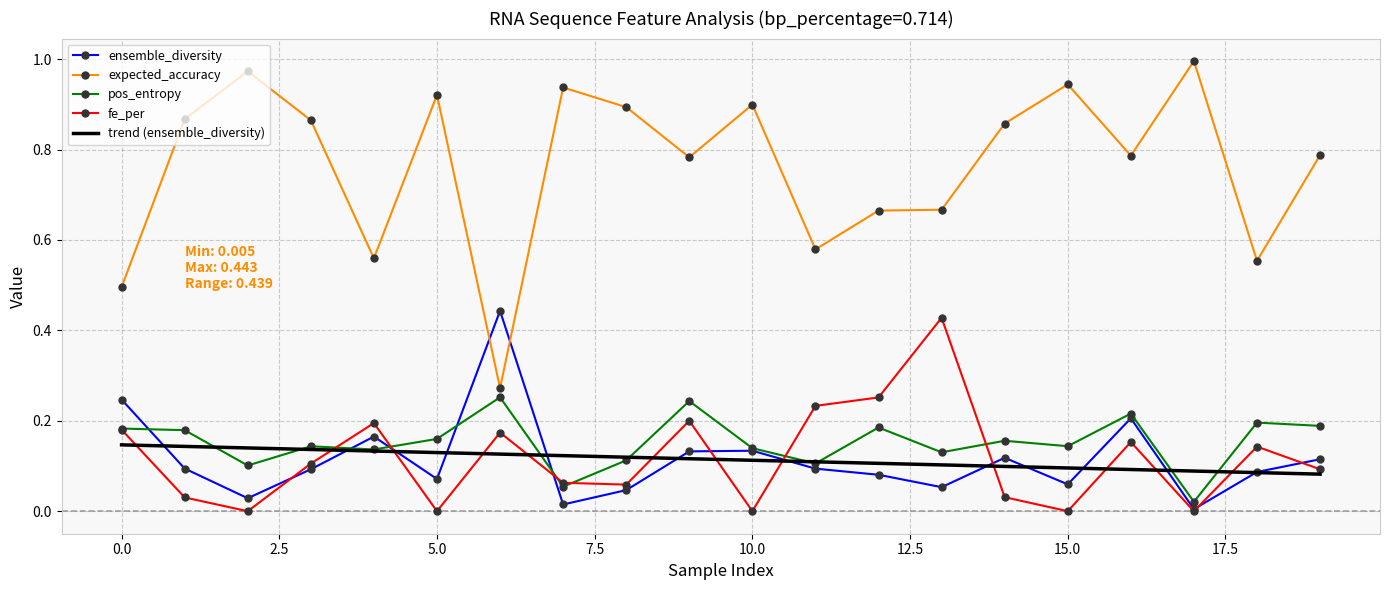

Which series has the largest total across all categories?

expected_accuracy